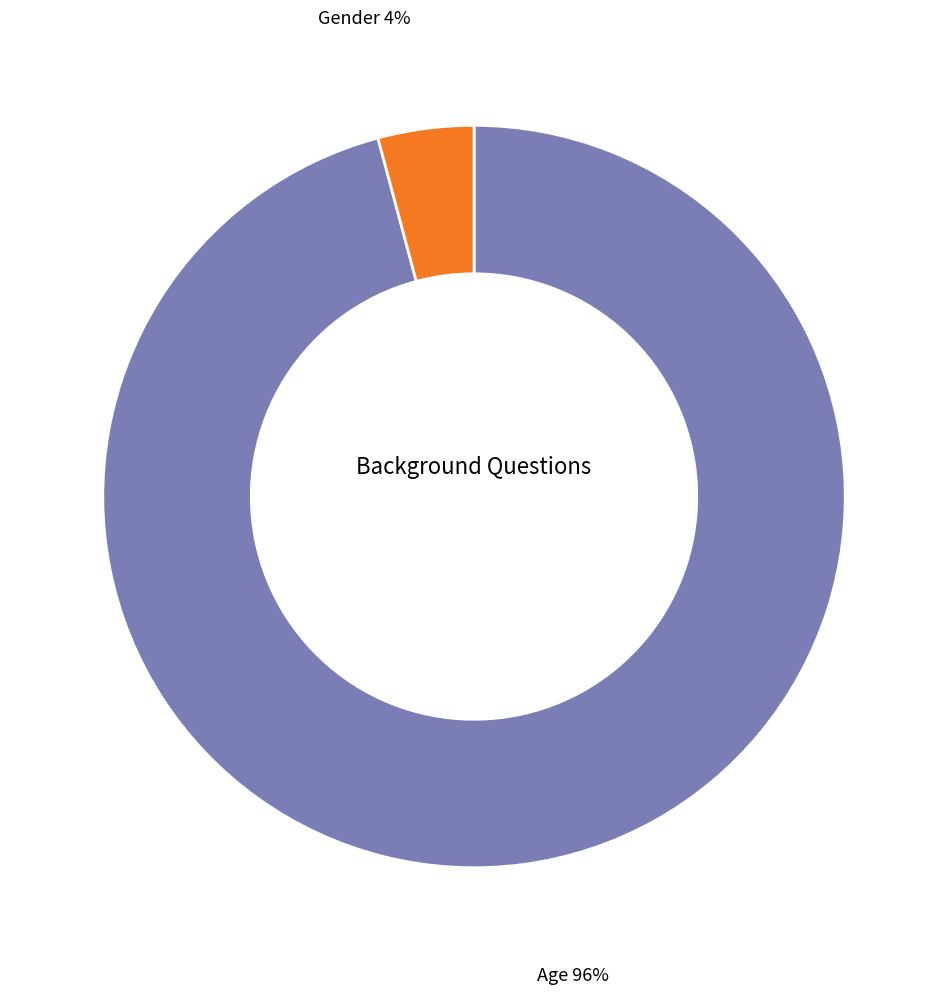

What is the largest slice in the pie chart?

Age